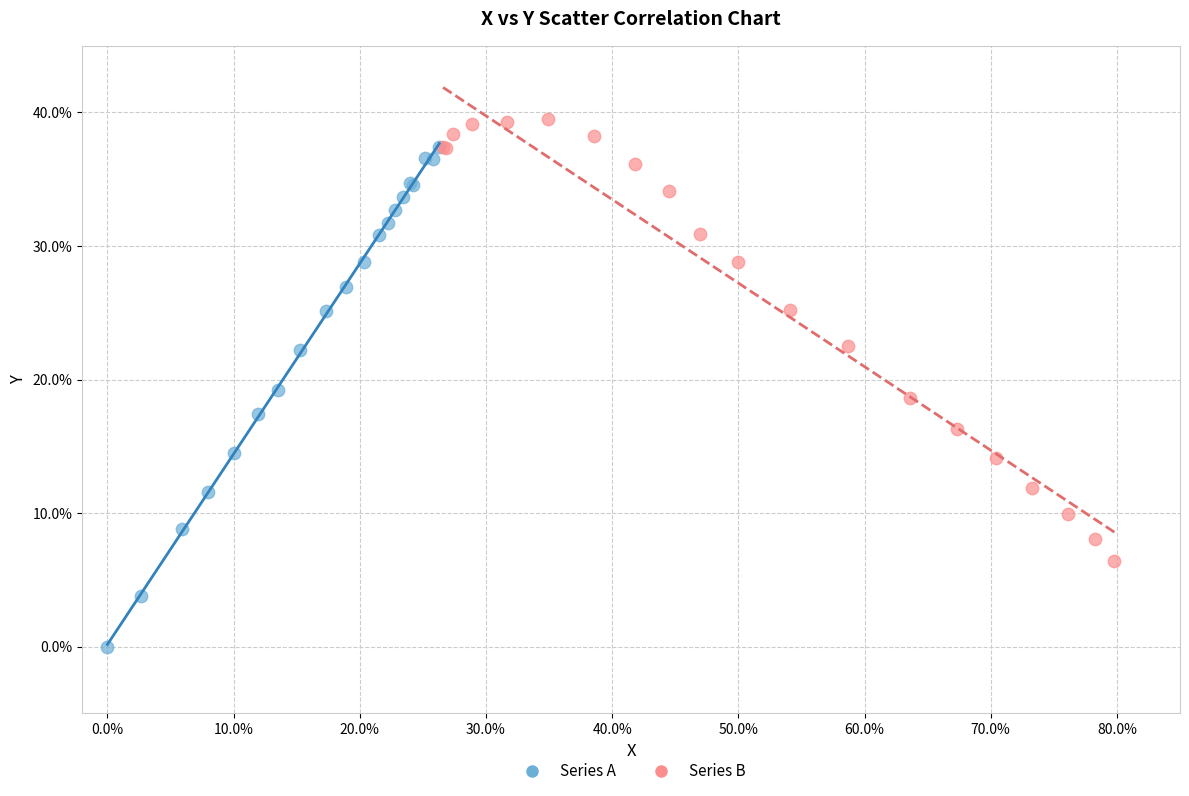

Which series reaches the minimum Y coordinate?

Series A